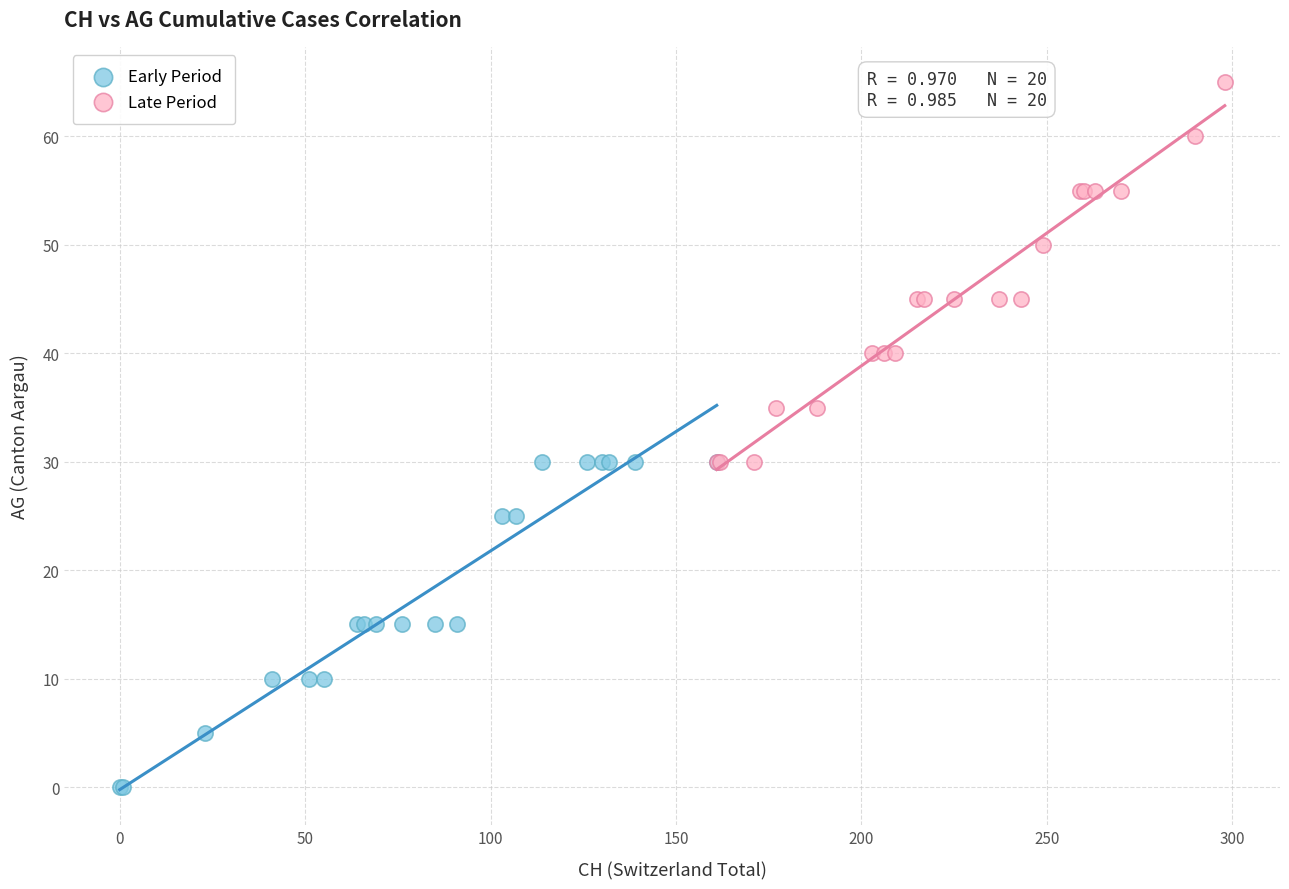

Which series has the largest Y range (max minus min)?

Late Period